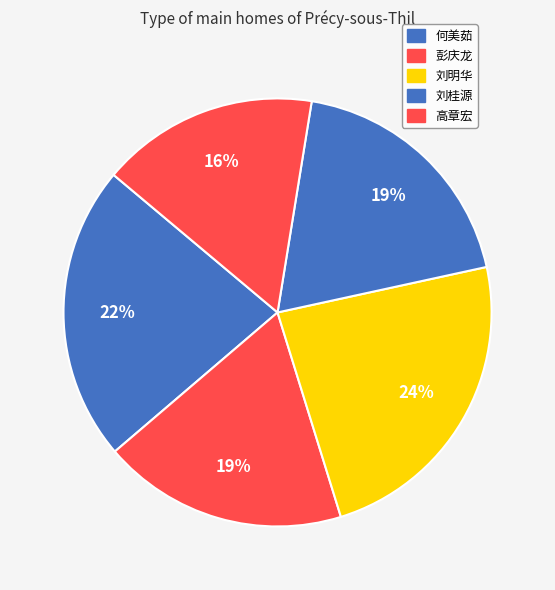

To the nearest percent, what portion does 高章宏 represent?

16%